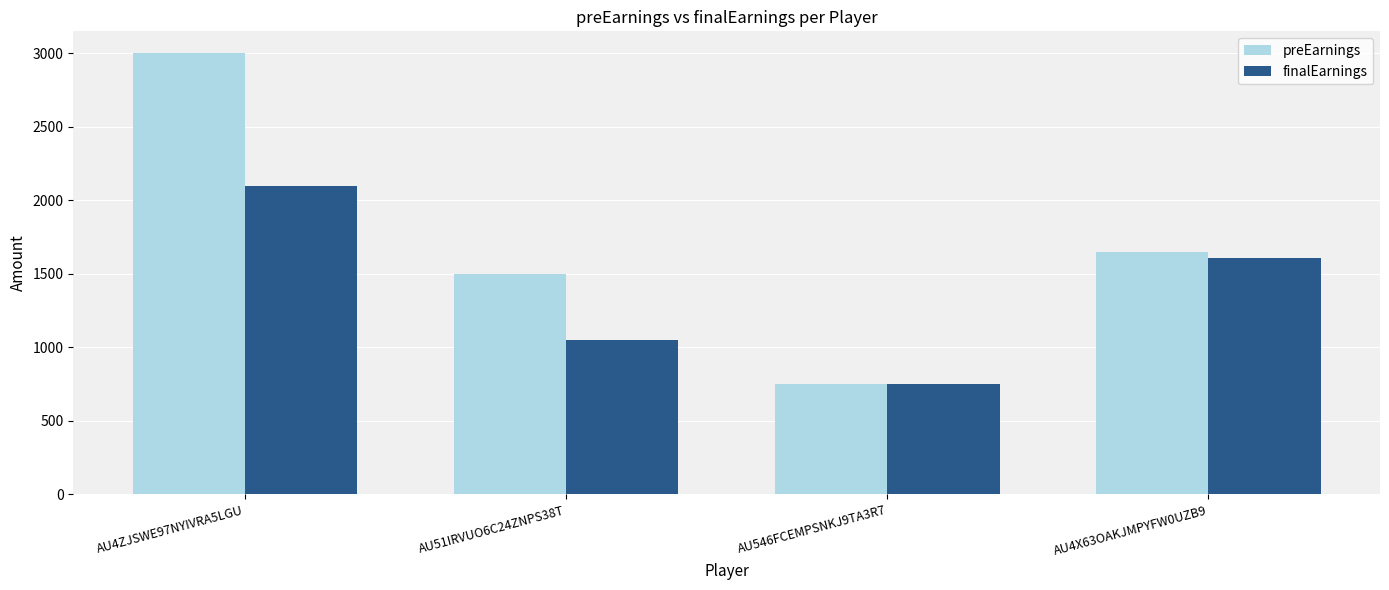

What is the lowest value of the finalEarnings series?

748.5